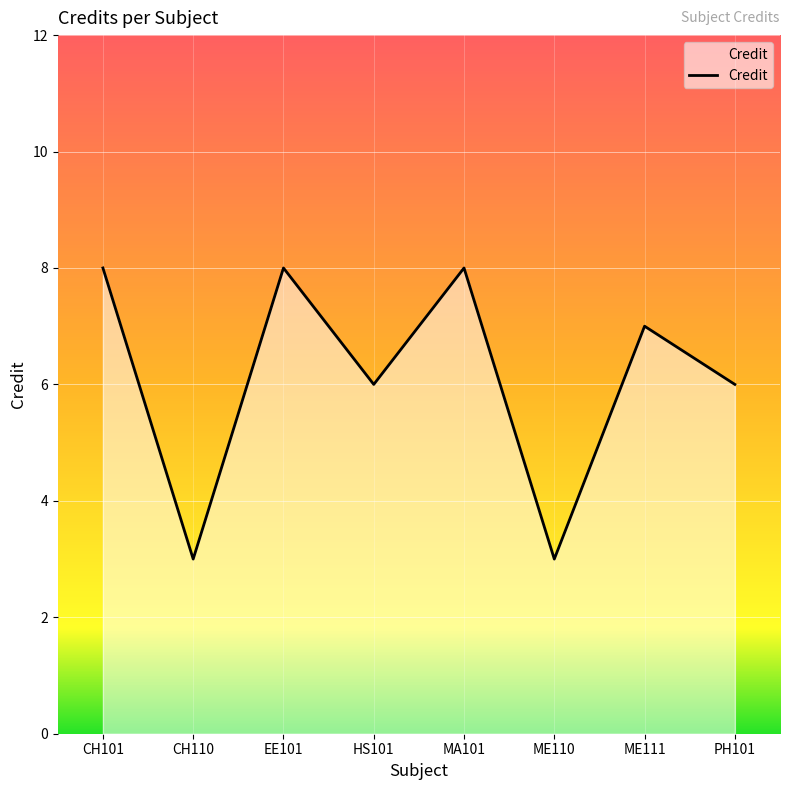

Approximately how many times larger is the value at CH110 compared to MA101?

0.4